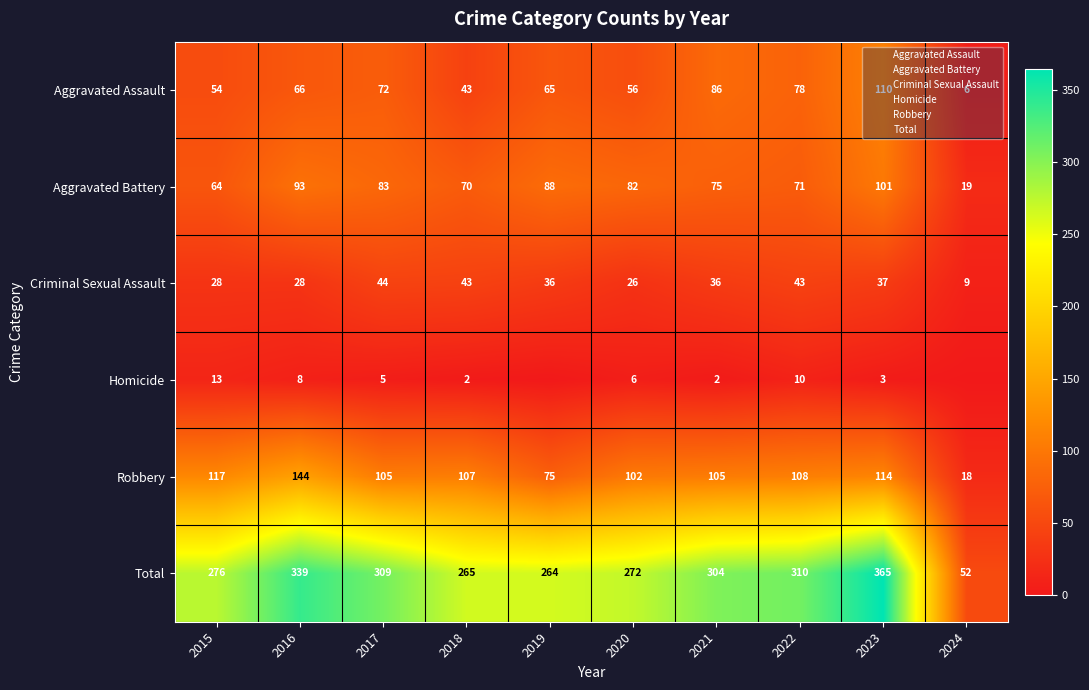

Where does the Criminal Sexual Assault series first go above 36?

2017